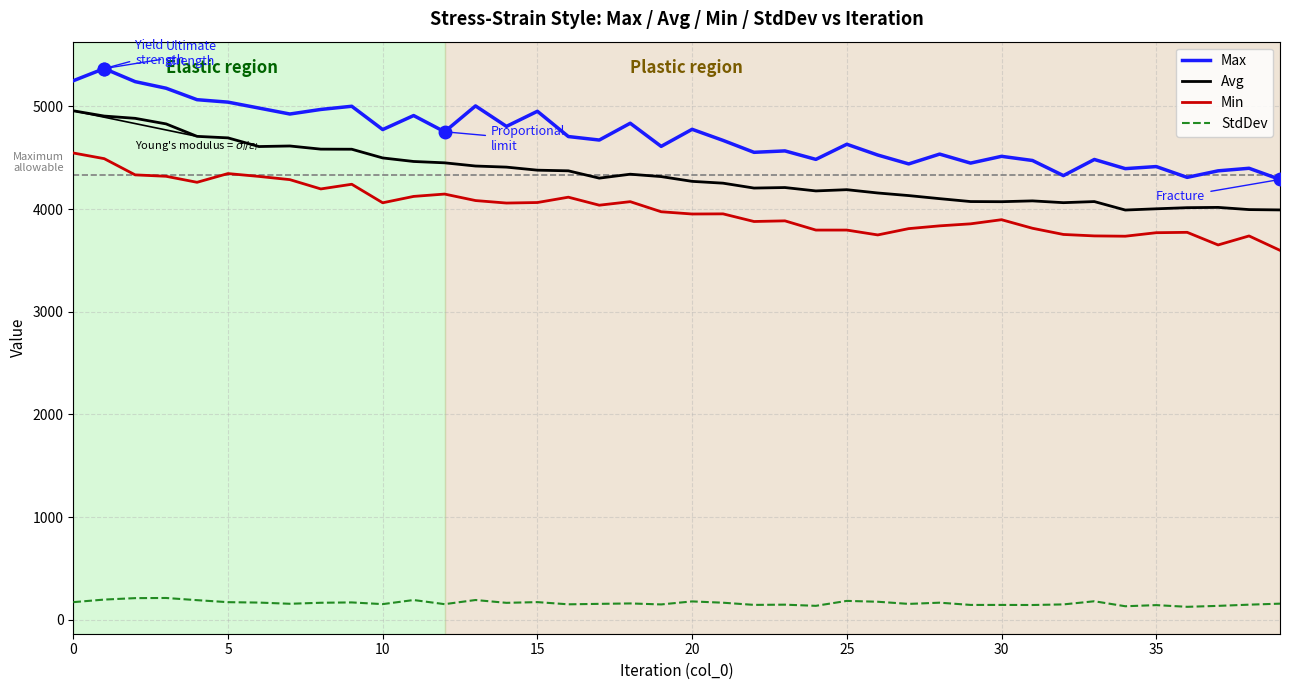

List the series in order of their peak value, highest first.

Max, Avg, Min, StdDev